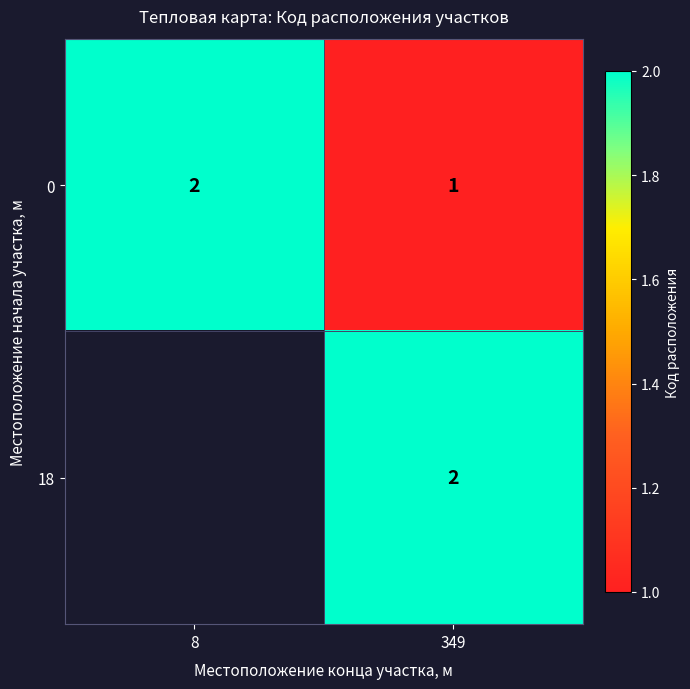

At which category does the chart reach its minimum across all series?

349